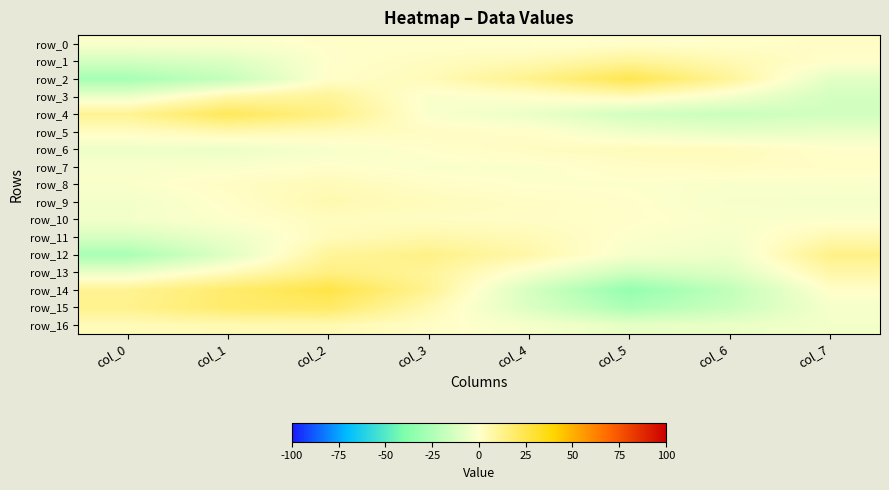

At which label does row_9 reach its minimum?

col_0